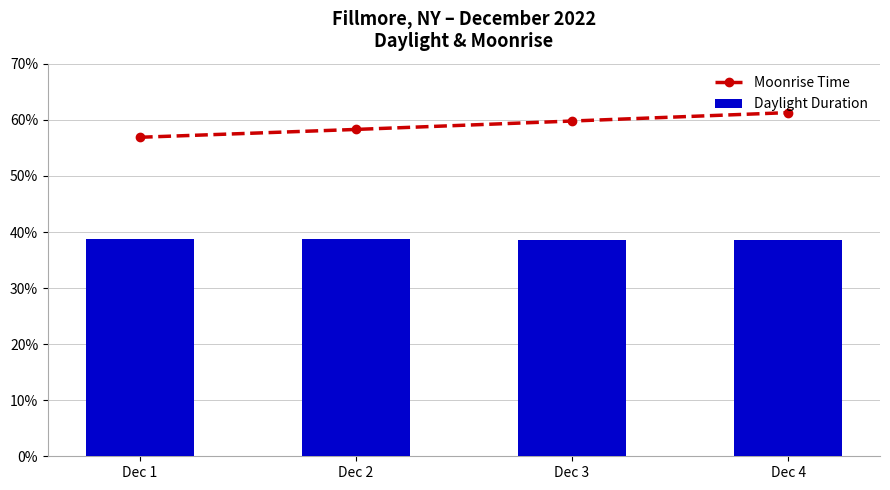

Rank the categories by Moonrise Time value from lowest to highest.

Dec 1, Dec 2, Dec 3, Dec 4